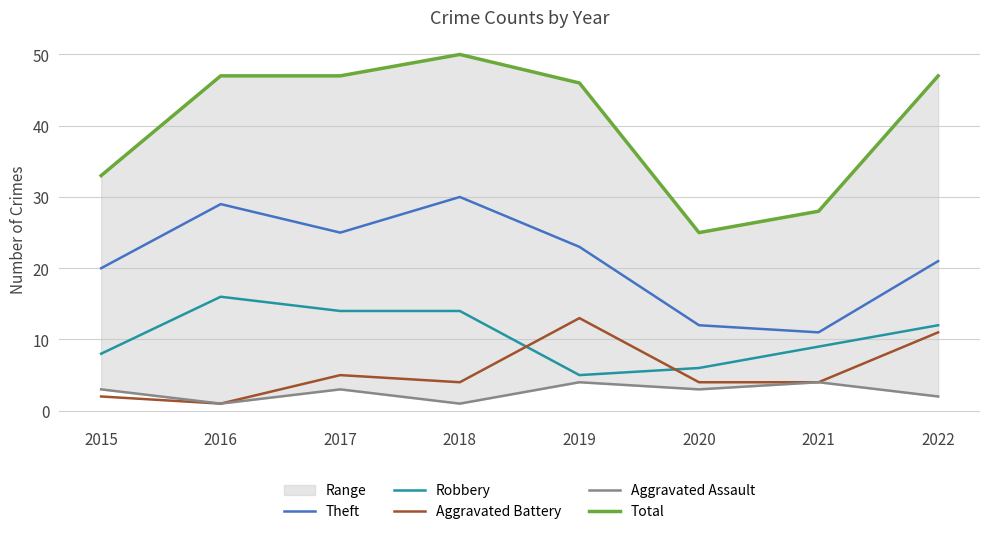

In Theft, how many points are lower than both neighbors (excluding endpoints)?

2